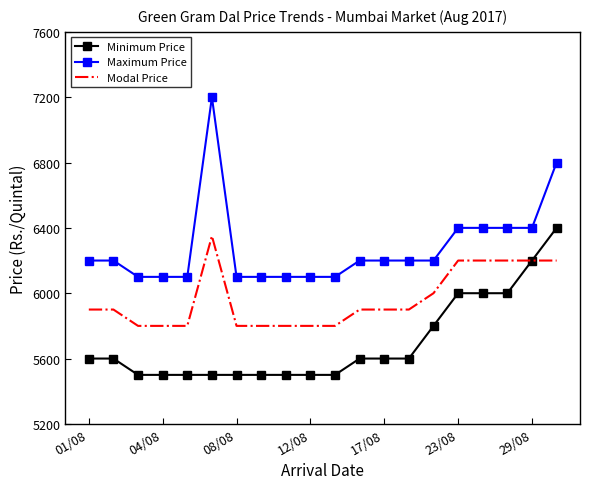

Which series has the largest total across all categories?

Maximum Price